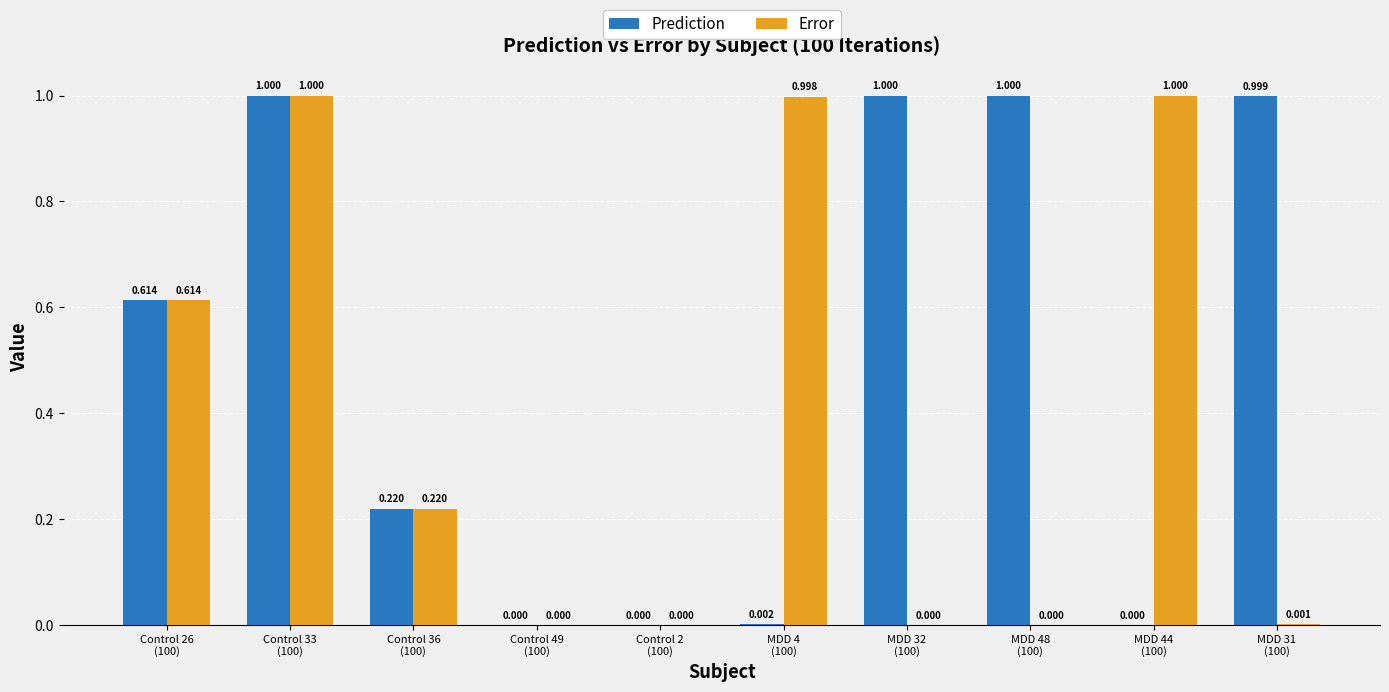

How many groups of bars are there?

10